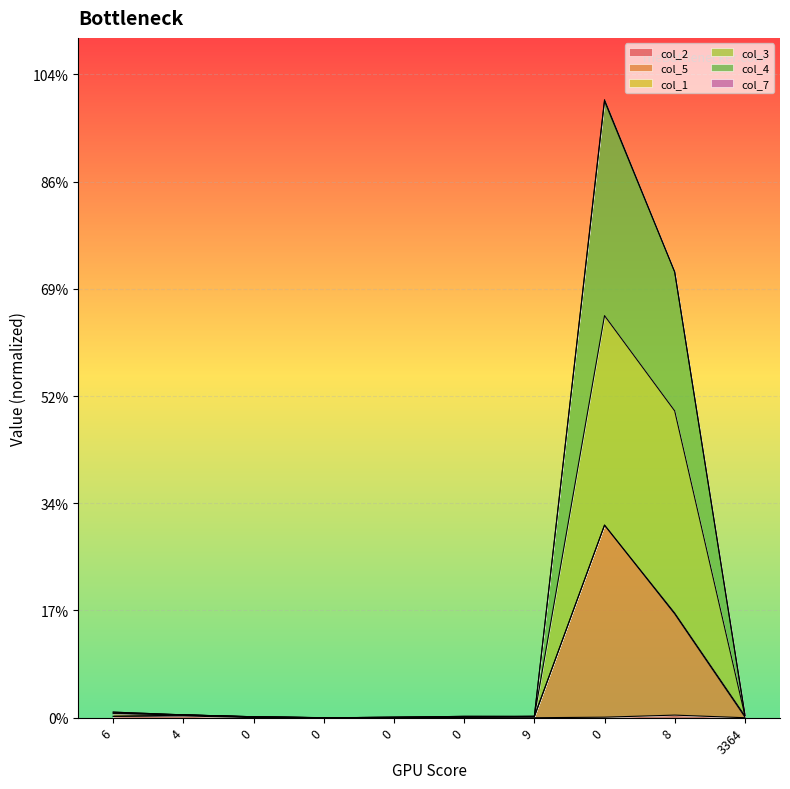

Does the chart display data point markers on the line(s)?

No